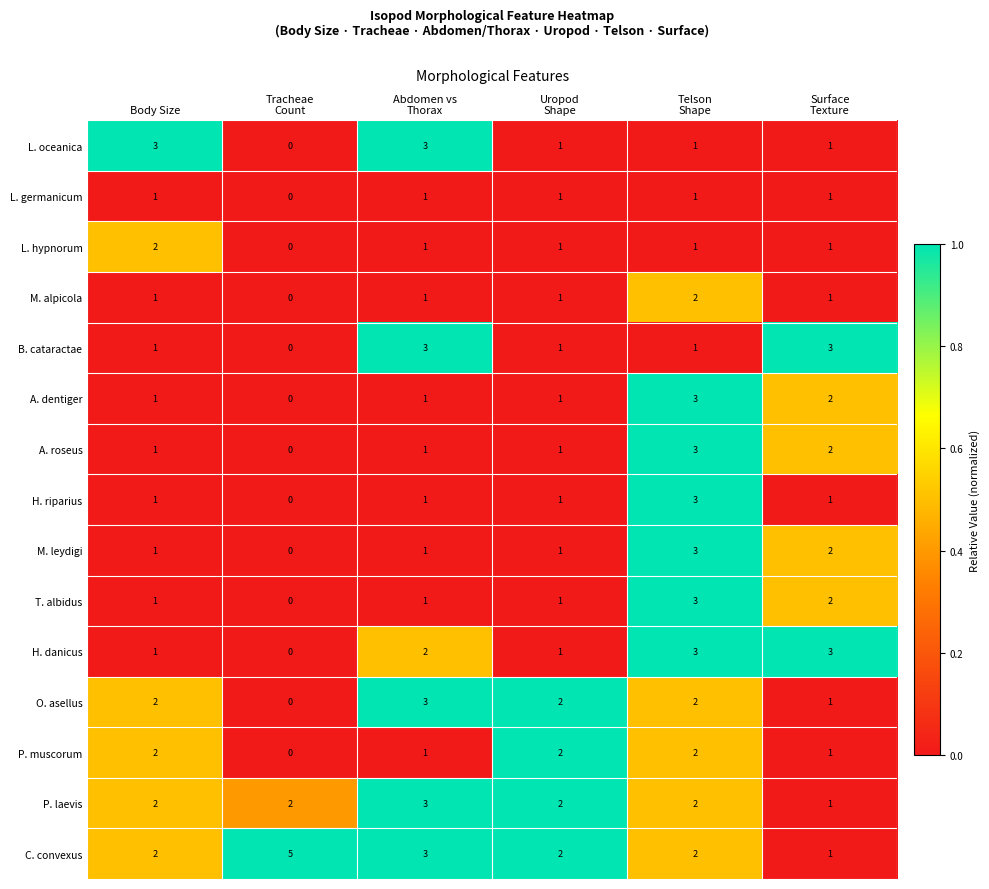

How many B. cataractae values are between 1 and 3?

5